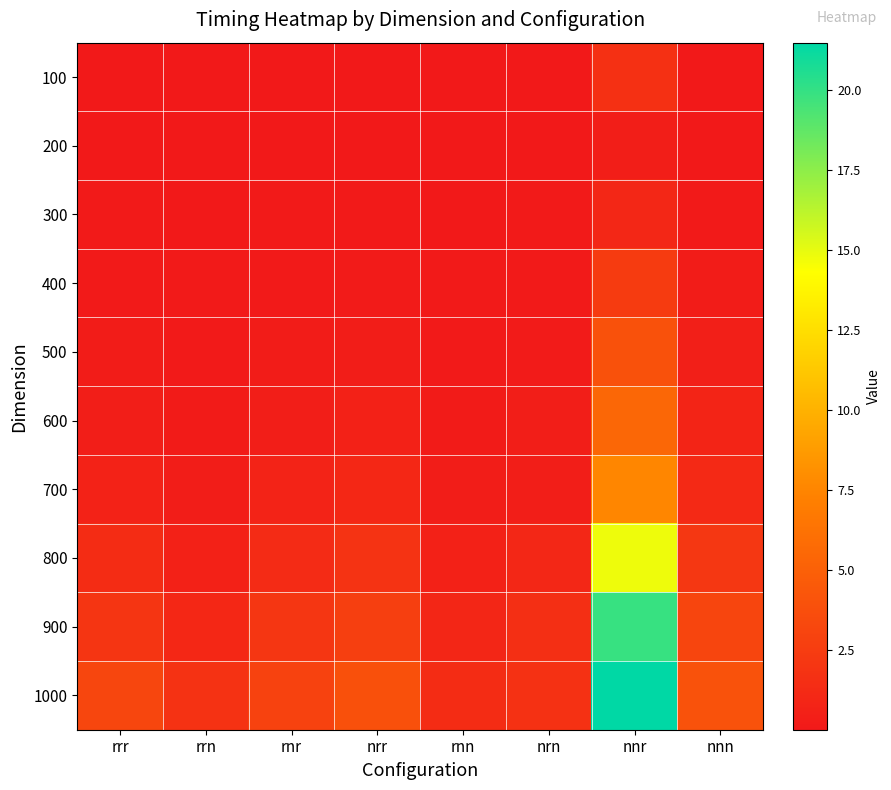

Reading left to right, what are all the values shown in this chart?

100: rrr=0.0	rrn=0.0	rnr=0.0	nrr=0.0	rnn=0.0	nrn=0.0	nnr=1.6	nnn=0.0
200: rrr=0.0	rrn=0.0	rnr=0.0	nrr=0.0	rnn=0.0	nrn=0.0	nnr=0.4	nnn=0.0
300: rrr=0.0	rrn=0.0	rnr=0.0	nrr=0.1	rnn=0.0	nrn=0.1	nnr=1.0	nnn=0.1
400: rrr=0.1	rrn=0.1	rnr=0.1	nrr=0.2	rnn=0.0	nrn=0.1	nnr=2.4	nnn=0.2
500: rrr=0.2	rrn=0.1	rnr=0.2	nrr=0.3	rnn=0.1	nrn=0.1	nnr=4.0	nnn=0.4
600: rrr=0.4	rrn=0.2	rnr=0.4	nrr=0.6	rnn=0.2	nrn=0.4	nnr=5.5	nnn=0.8
700: rrr=0.7	rrn=0.3	rnr=0.7	nrr=1.0	rnn=0.3	nrn=0.4	nnr=7.5	nnn=1.2
800: rrr=1.3	rrn=0.6	rnr=1.3	nrr=1.8	rnn=0.6	nrn=1.0	nnr=14.8	nnn=2.1
900: rrr=2.0	rrn=1.0	rnr=2.0	nrr=2.7	rnn=0.9	nrn=1.5	nnr=19.9	nnn=3.1
1000: rrr=3.2	rrn=1.8	rnr=2.9	nrr=3.9	rnn=1.4	nrn=1.7	nnr=21.5	nnn=4.0